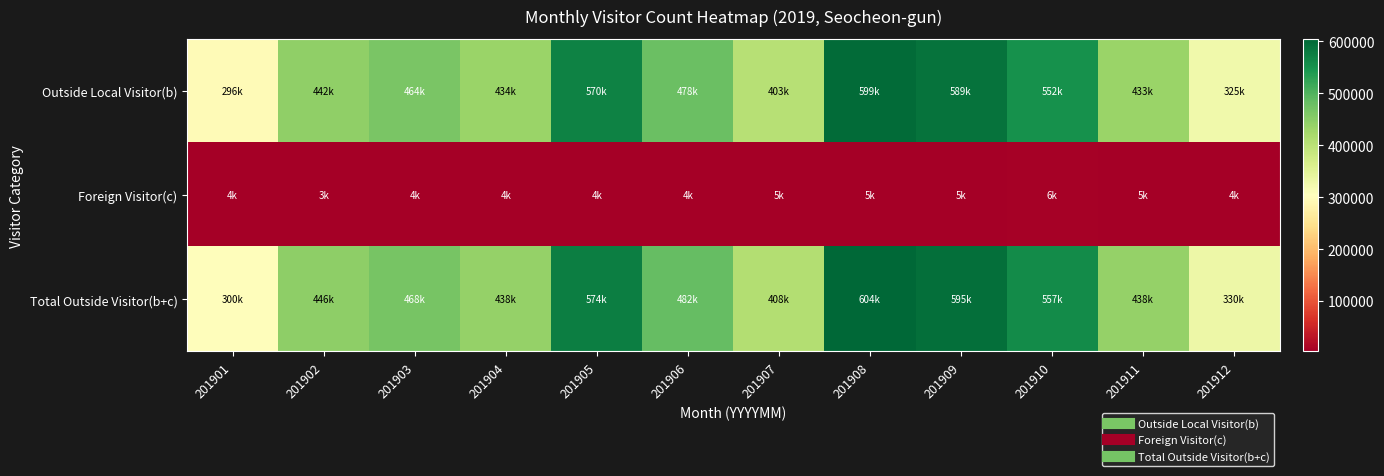

Reading left to right, what are all the values shown in this chart?

Outside Local Visitor(b): 201901=296500	201902=442451	201903=463796	201904=434131	201905=569611	201906=478224	201907=403397	201908=598913	201909=589237	201910=551548	201911=433223	201912=325292
Foreign Visitor(c): 201901=3599	201902=3096	201903=3859	201904=4334	201905=4087	201906=4150	201907=4694	201908=5203	201909=5306	201910=5922	201911=5129	201912=4377
Total Outside Visitor(b+c): 201901=300098	201902=445546	201903=467655	201904=438465	201905=573698	201906=482374	201907=408091	201908=604117	201909=594543	201910=557470	201911=438352	201912=329669